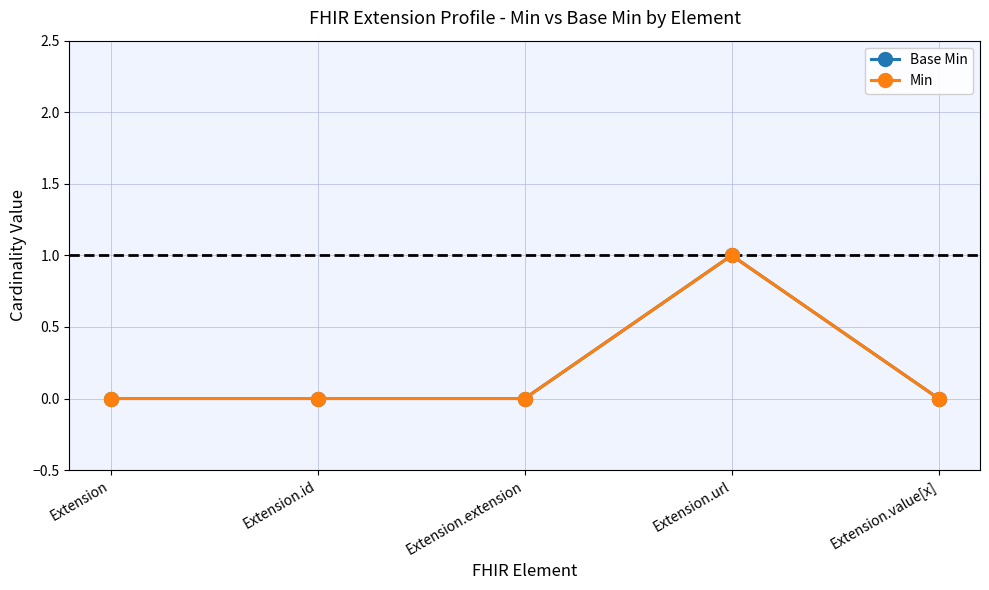

Is the value of Min at Extension greater than the value of Base Min at Extension.extension?

No